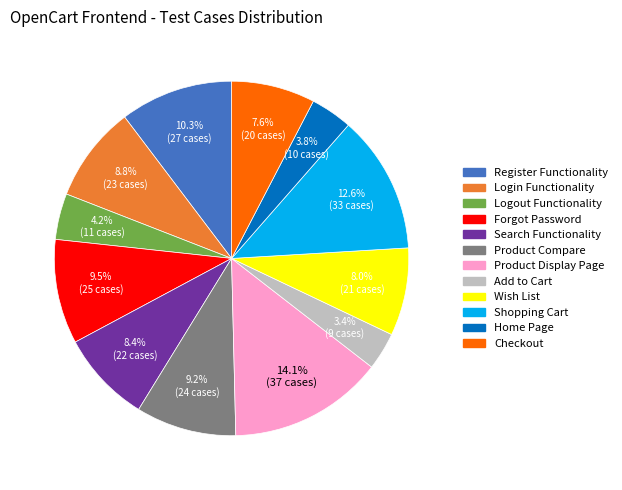

What is the ratio of the value at Logout Functionality to the value at Wish List?

0.5